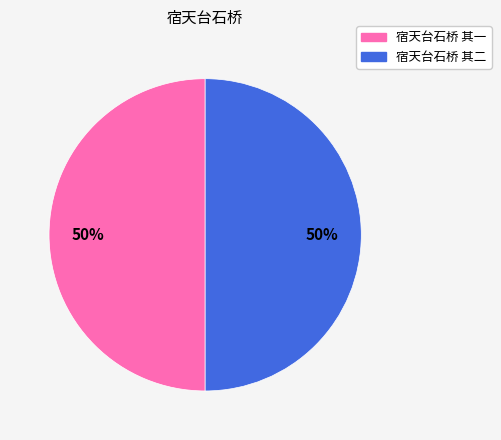

How many segments does this pie chart have?

2